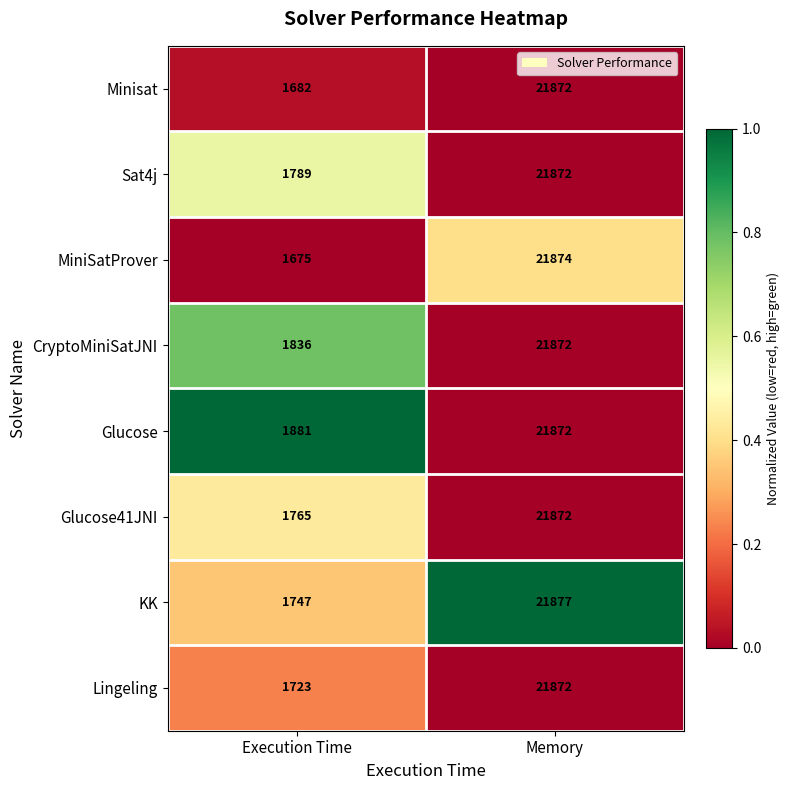

What value does the CryptoMiniSatJNI series have at Memory?

21872